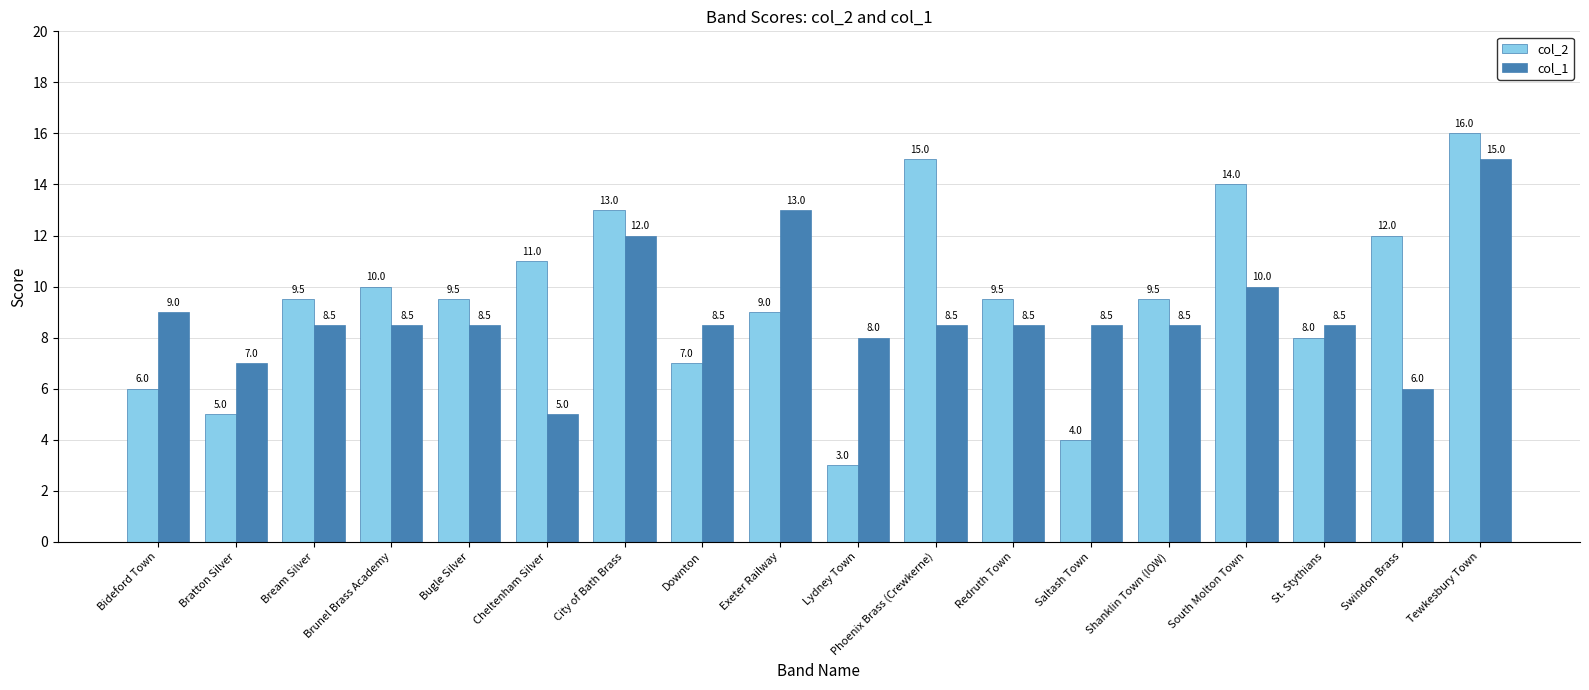

Where is col_1 nearest to the value 10?

South Molton Town